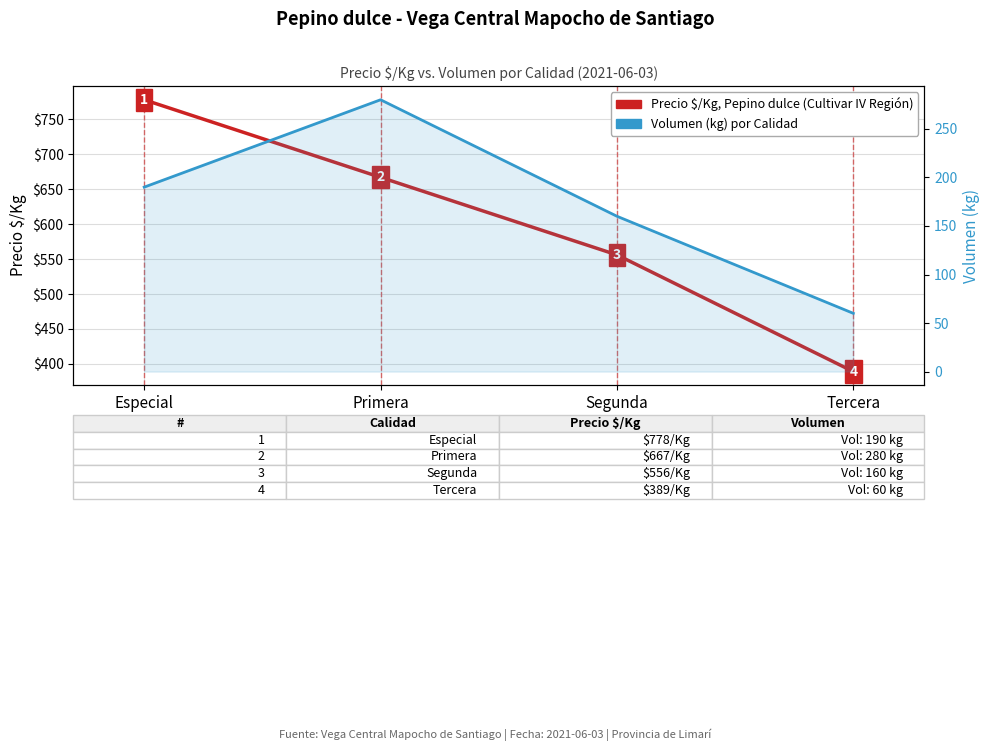

What is the difference between the highest and lowest values at Especial?

588